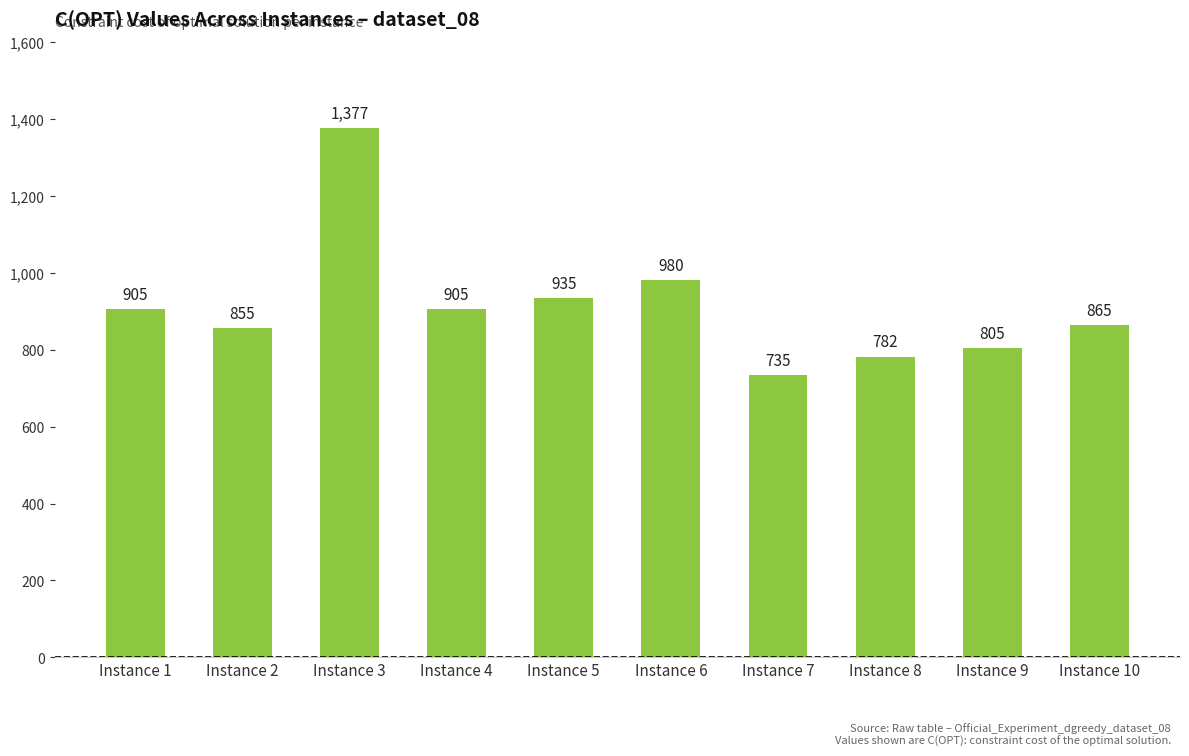

How many data points does each series have?

10